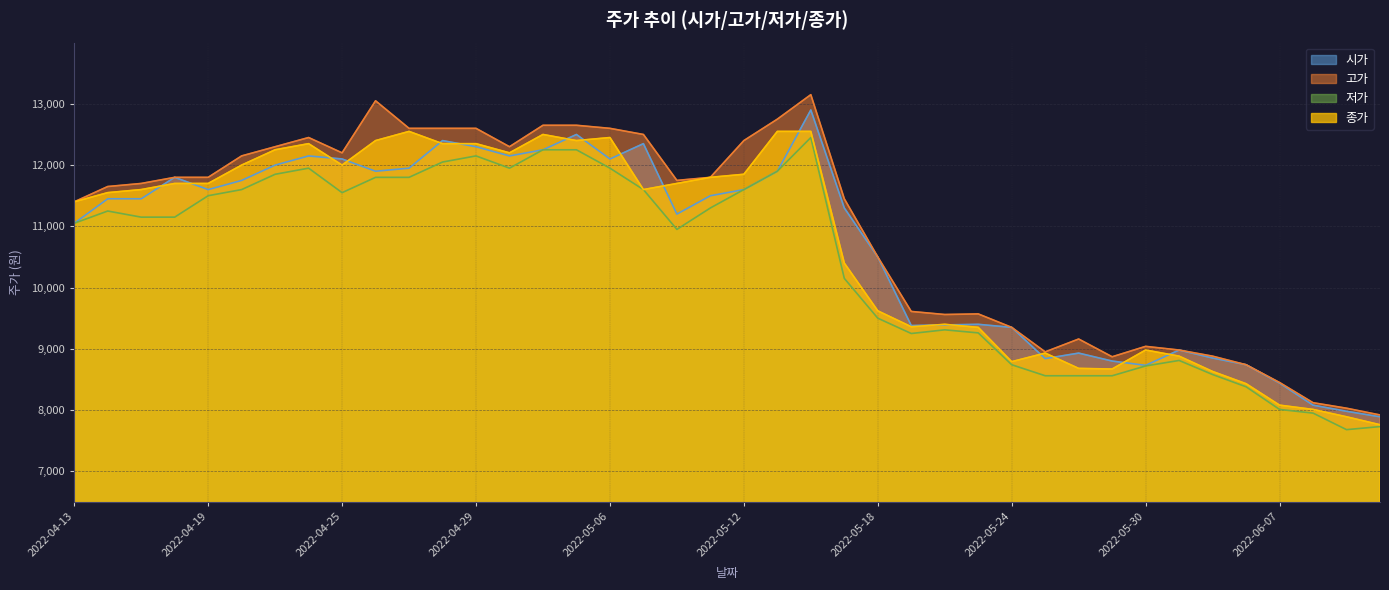

What is the label of the 39th point from the right?

2022-04-14